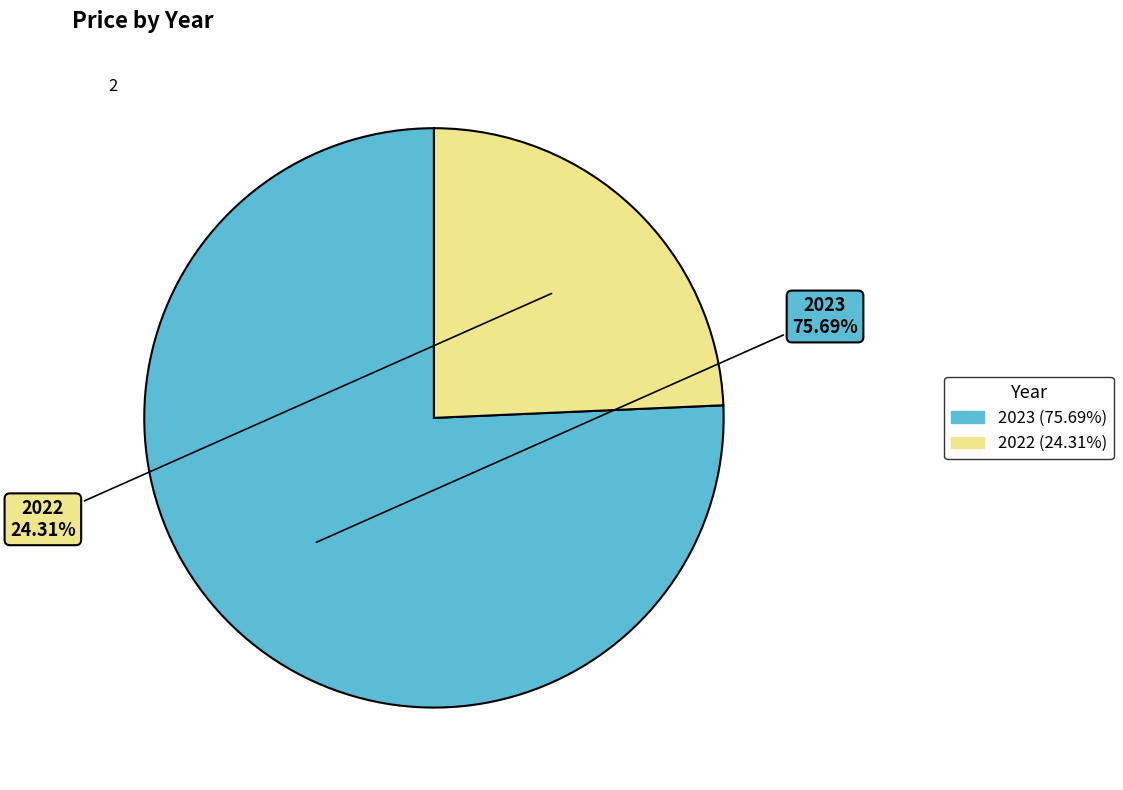

What percentage is the 2023 slice, to the nearest percent?

76%